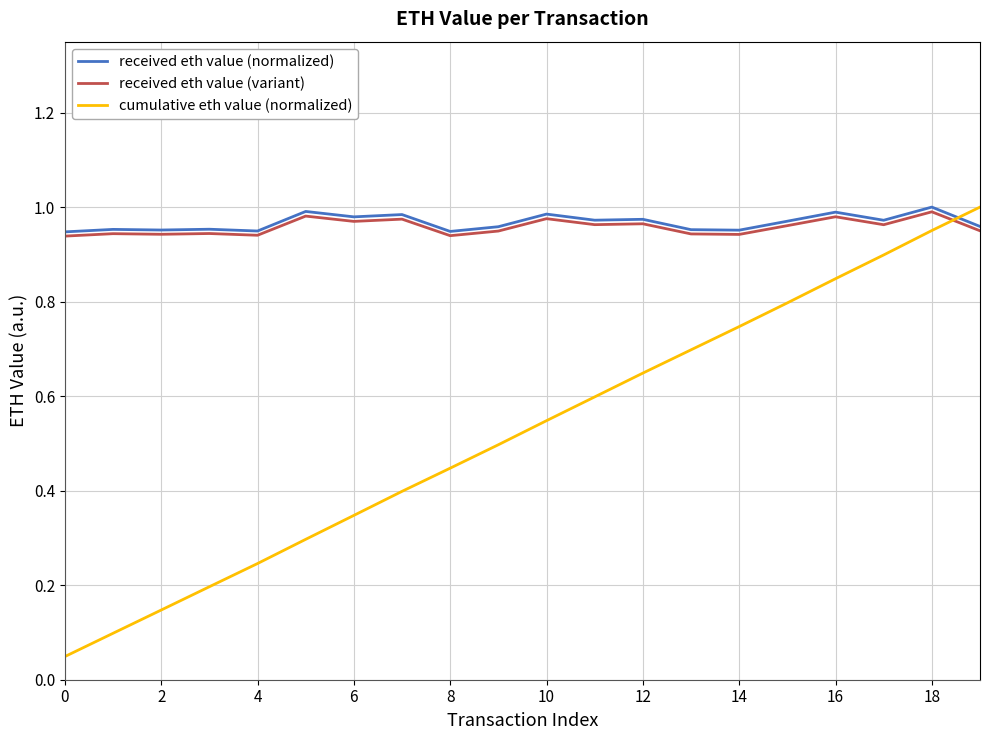

How many times do cumulative eth value (normalized) and received eth value (variant) cross each other?

1